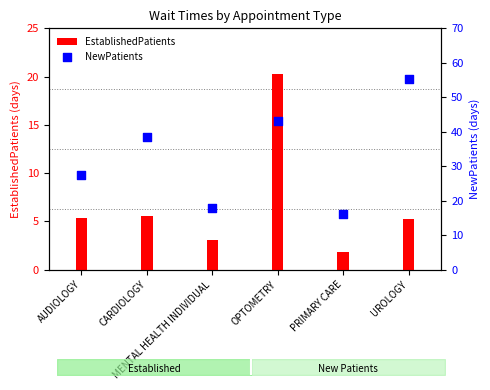

What is the total value across all series at CARDIOLOGY?

44.2